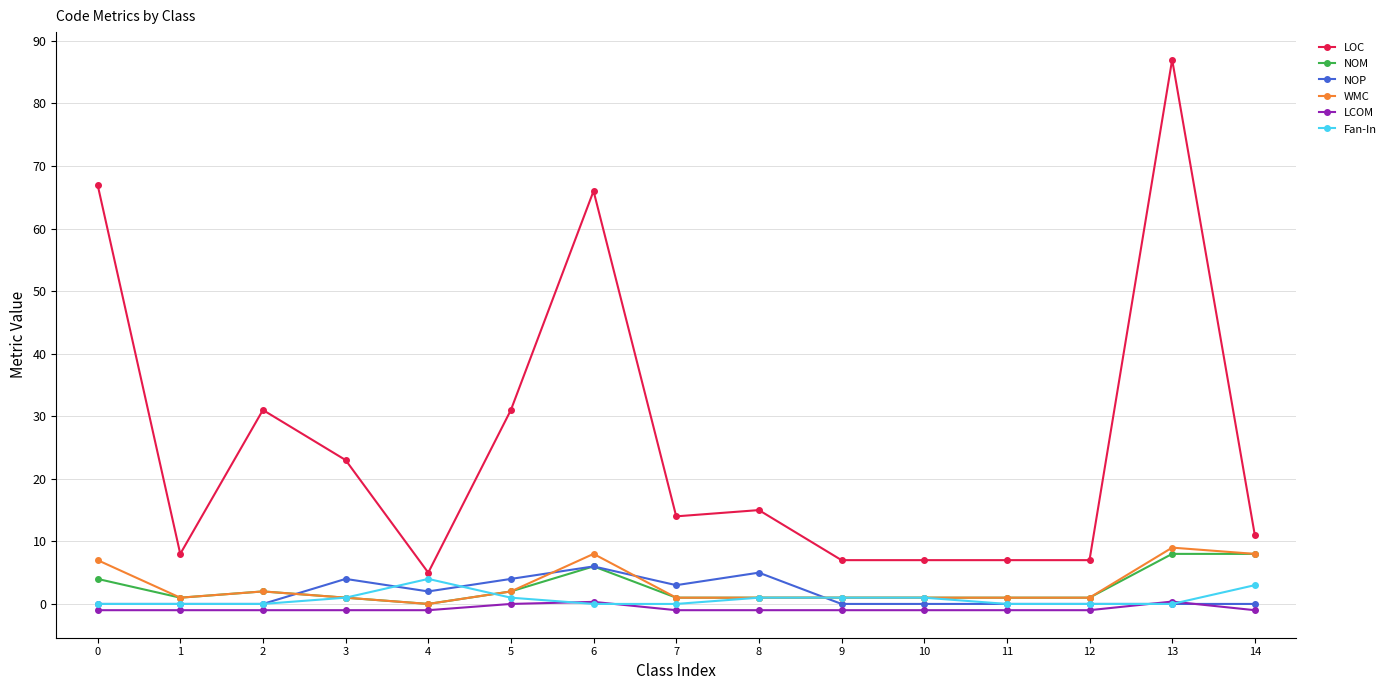

Between which two adjacent categories do NOP and LCOM first intersect?

12 and 13